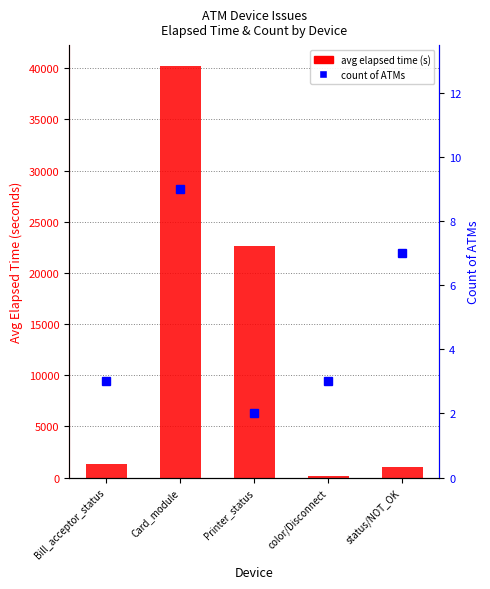

Where is avg elapsed time (s) nearest to the value 20185?

Printer_status